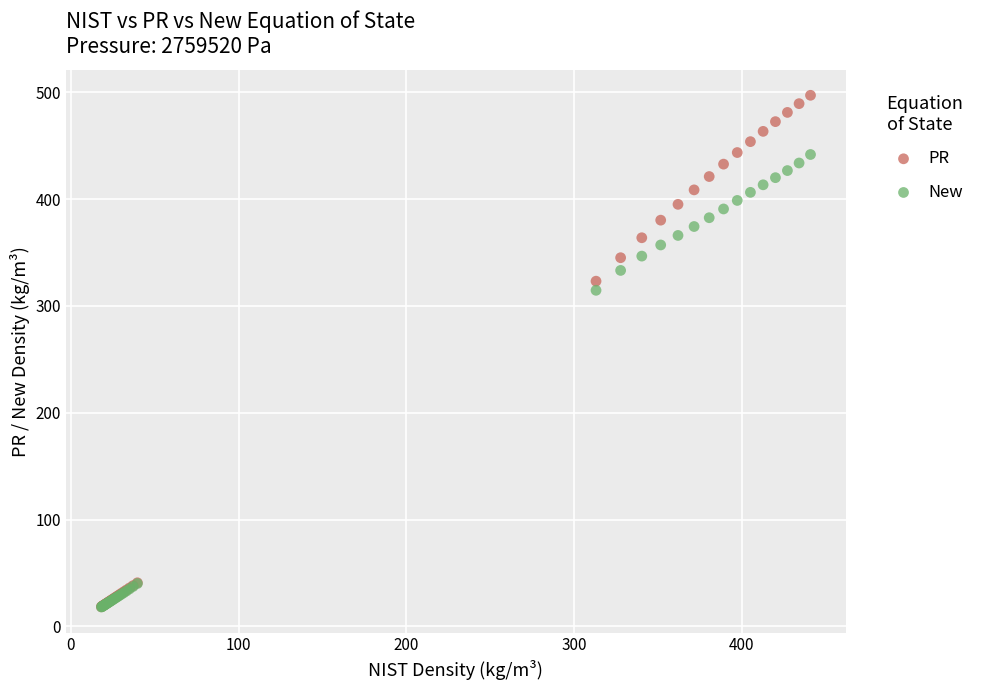

Which series contains the highest Y value?

PR